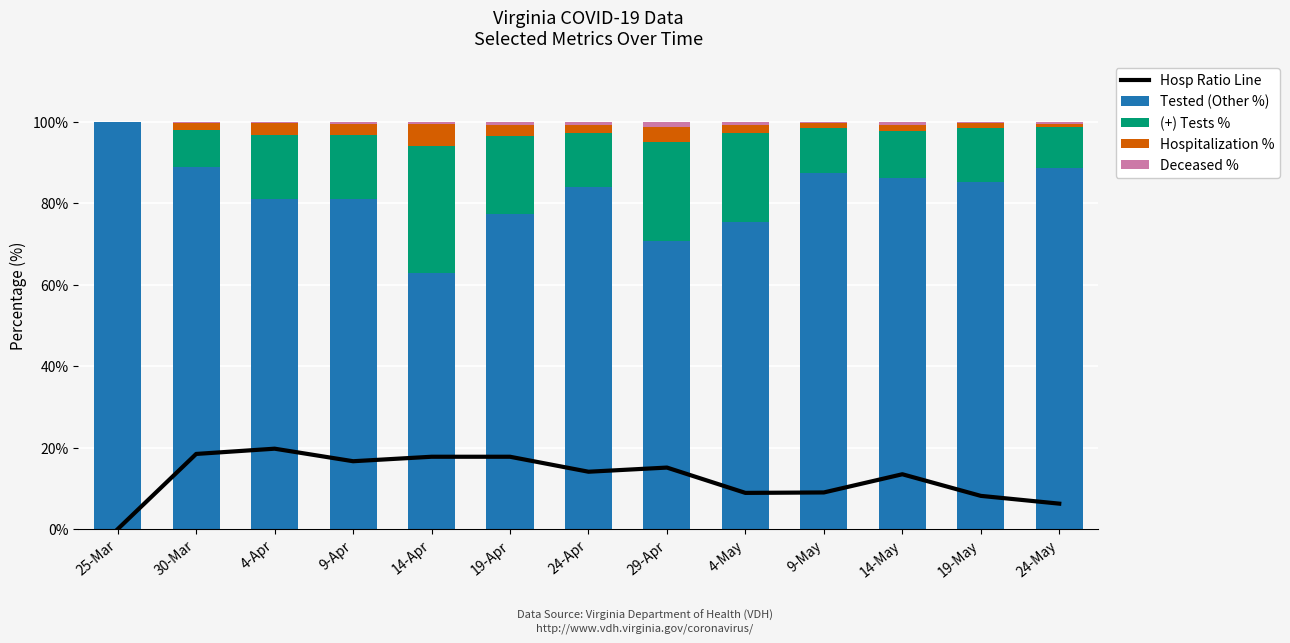

Which label corresponds to the smallest value in the chart?

25-Mar